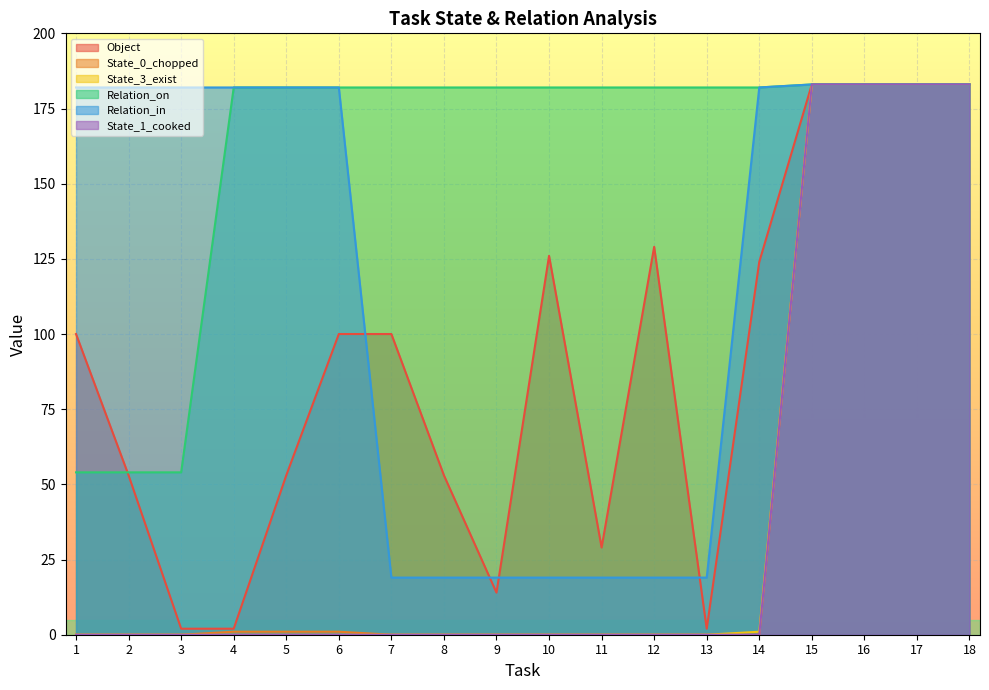

What is the difference between the highest and lowest values at 13?

182